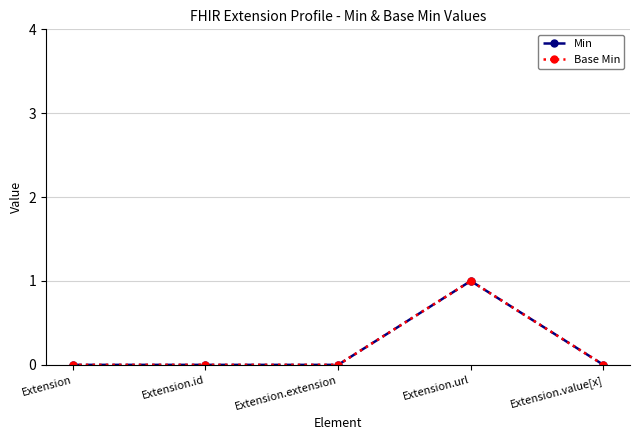

How many Base Min values are between 0 and 1?

5